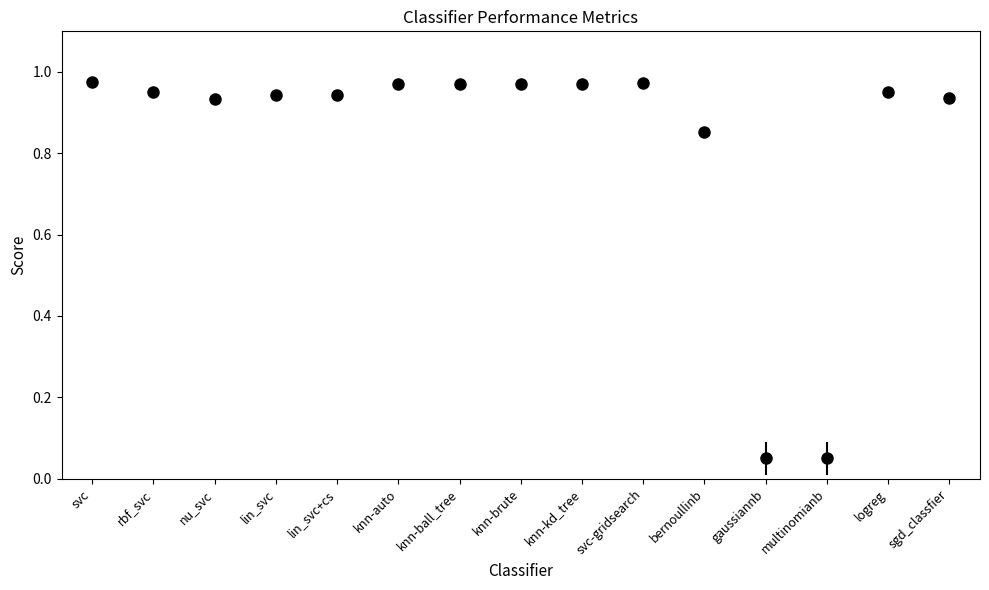

The accuracy series shows 1.6 at logreg. True or false?

False